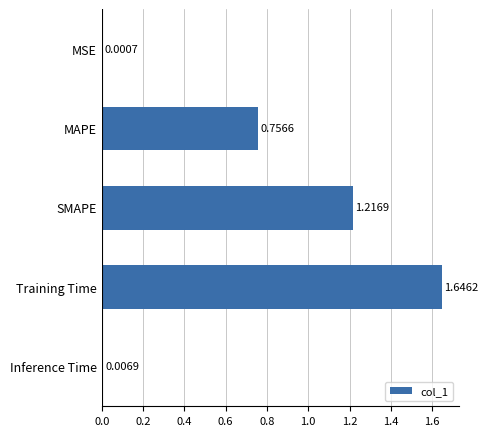

What is the sum of all values?

3.6